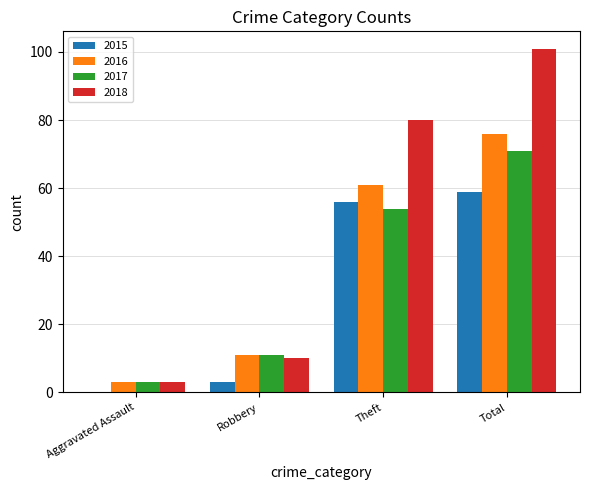

The 2017 series shows 71 at Total. True or false?

True